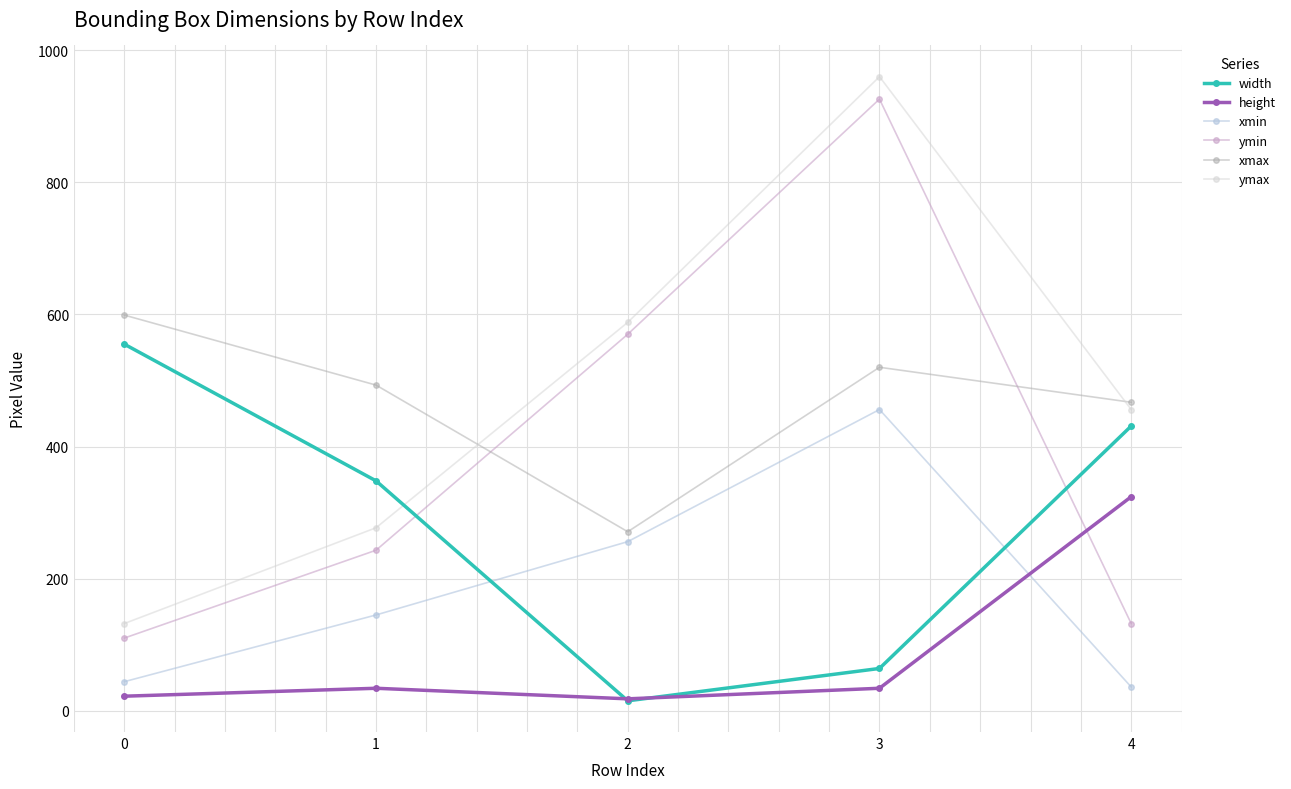

Which series has the largest range (max minus min)?

ymax